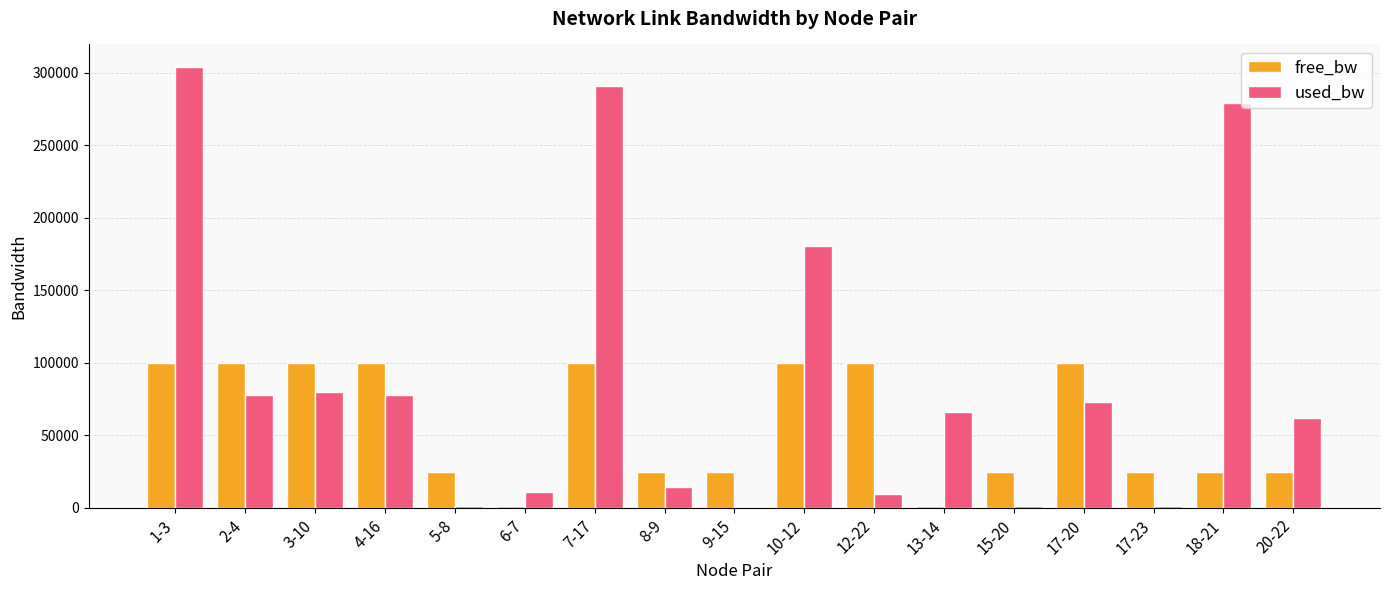

Is it true that used_bw equals 14499.6 at 8-9?

True